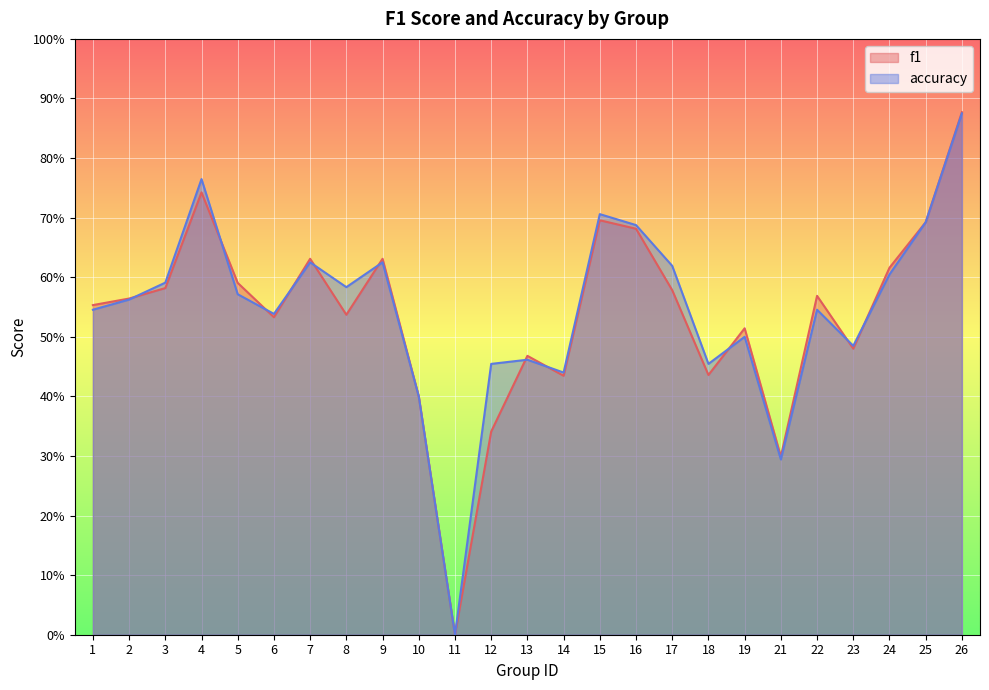

What is the difference between the f1 values at 4 and 1?

0.2